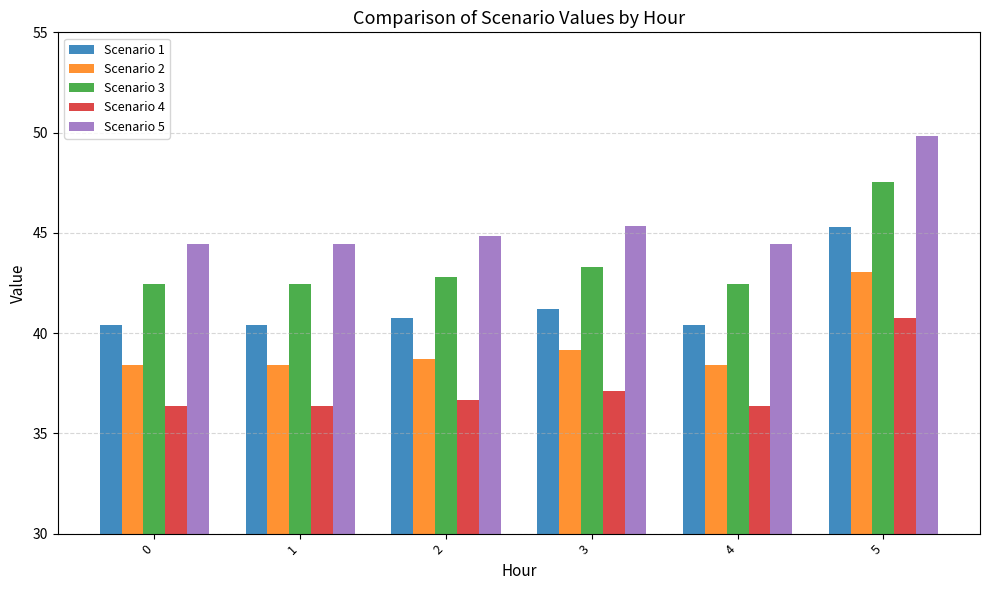

Are the bars grouped side by side (vs. stacked)?

Yes